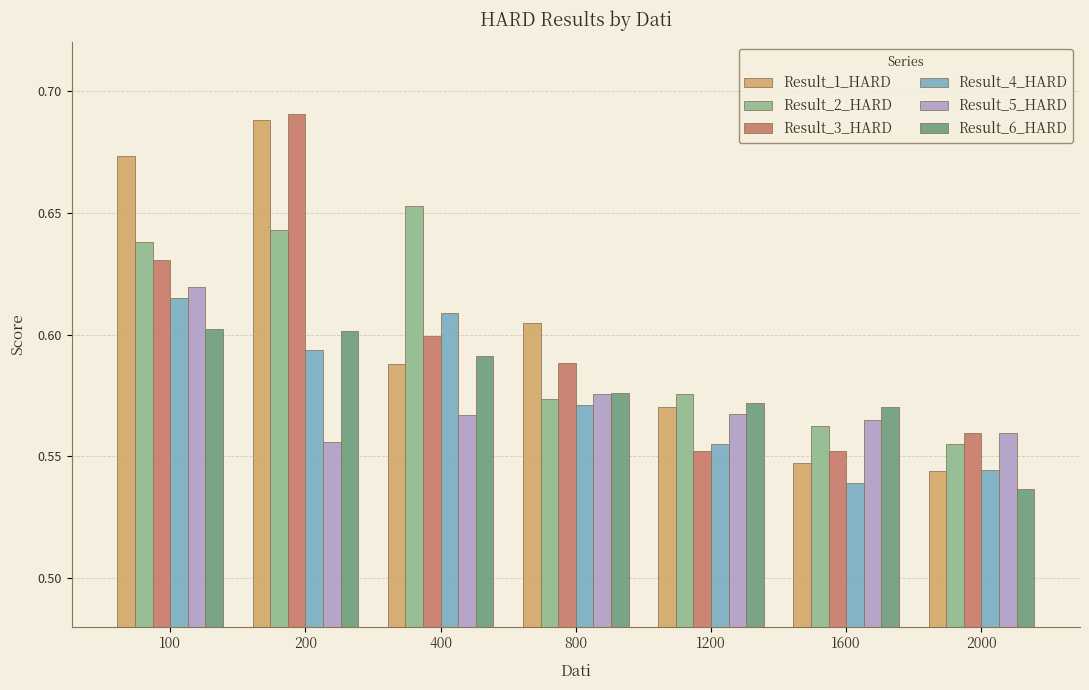

How many data points does each series have?

7